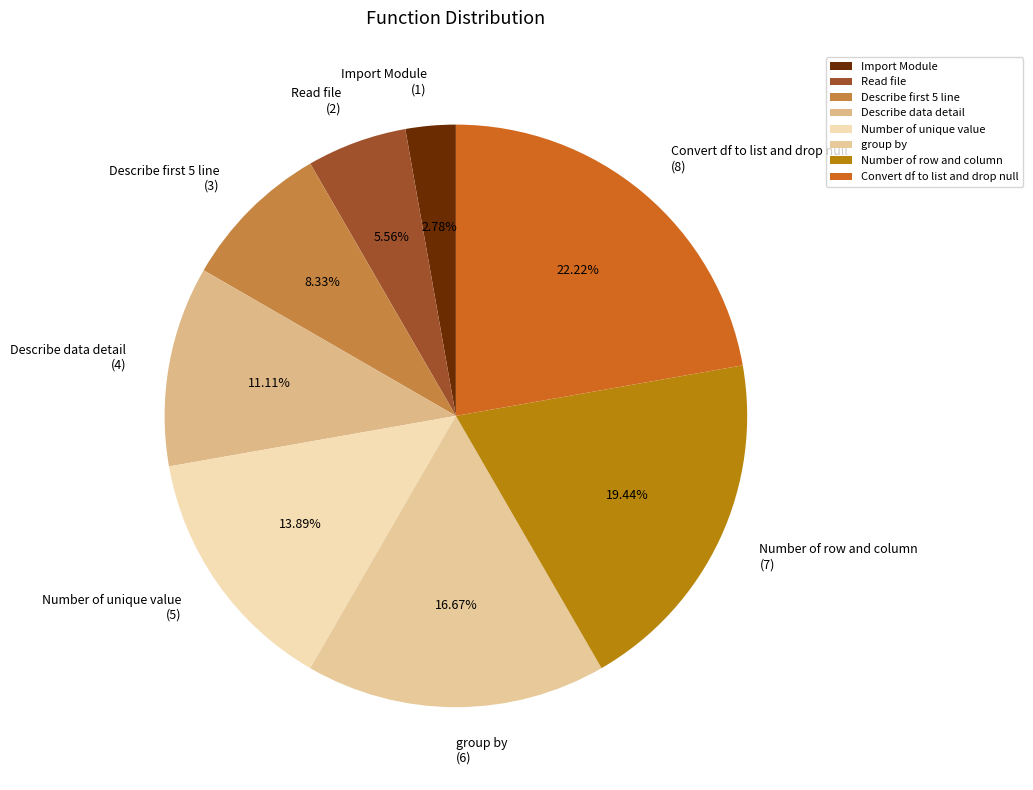

The Import Module slice represents 14% of the pie. True or false?

False